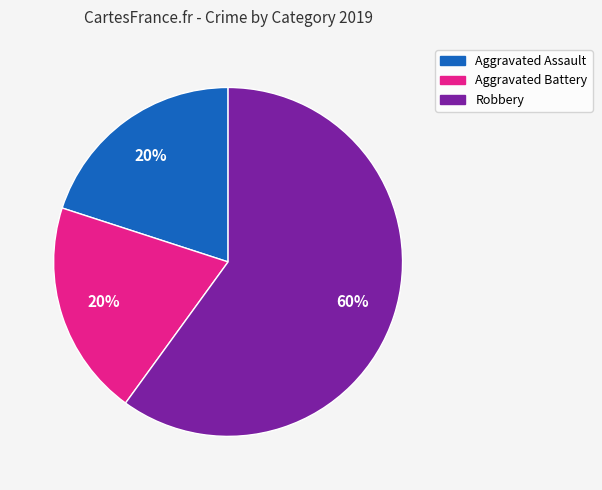

Does Aggravated Battery account for over 50% of the chart?

No